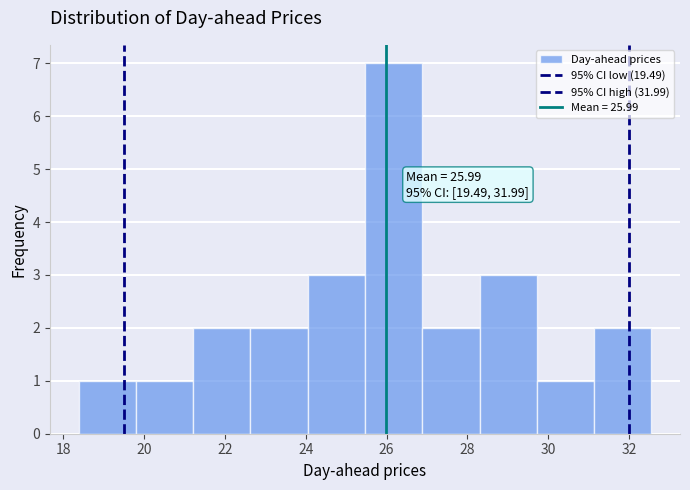

Which range on the x-axis has the tallest bar?

25.4 to 26.8